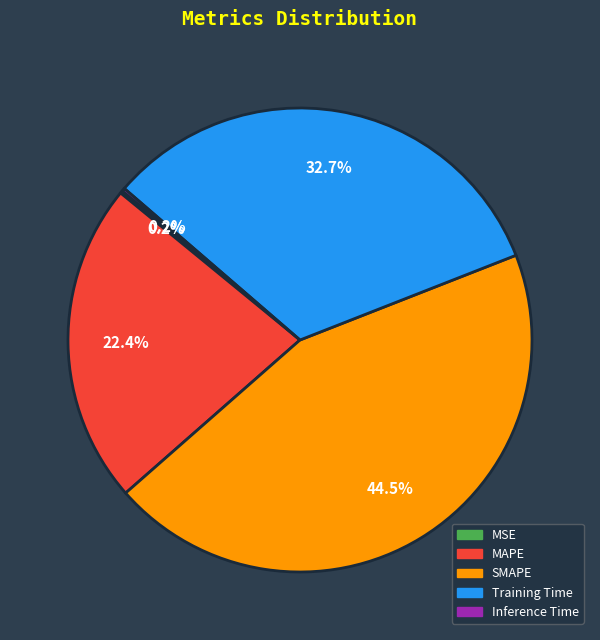

What percentage do Training Time and SMAPE together represent?

77.2%